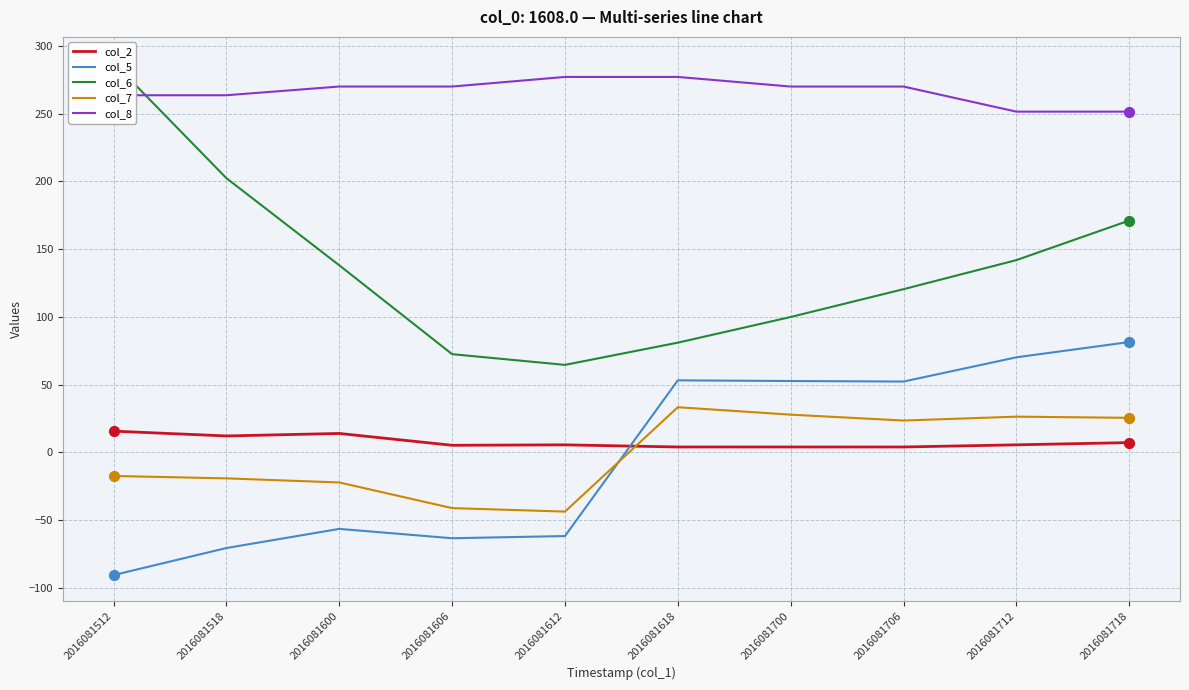

At which category is the sum across all series the highest?

2016081718